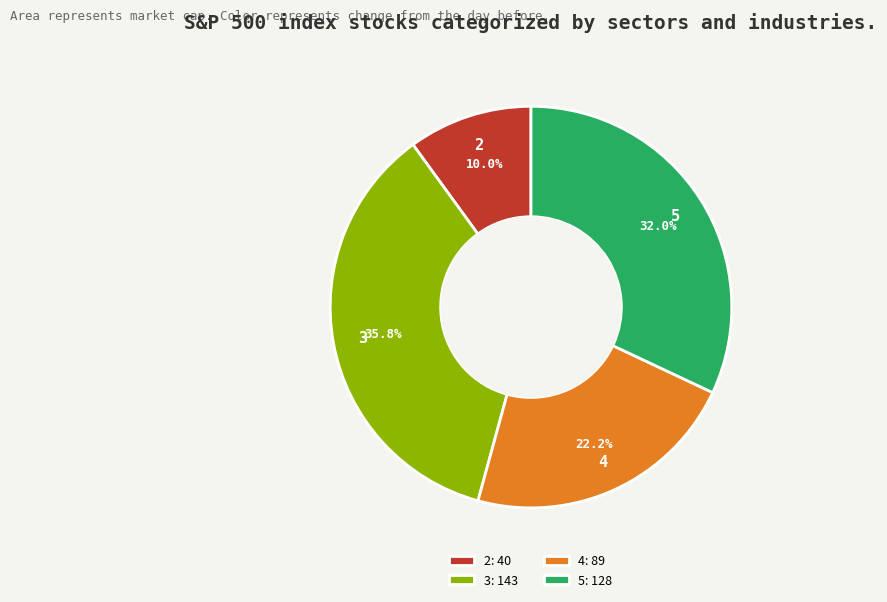

The 2 slice represents 19% of the pie. True or false?

False